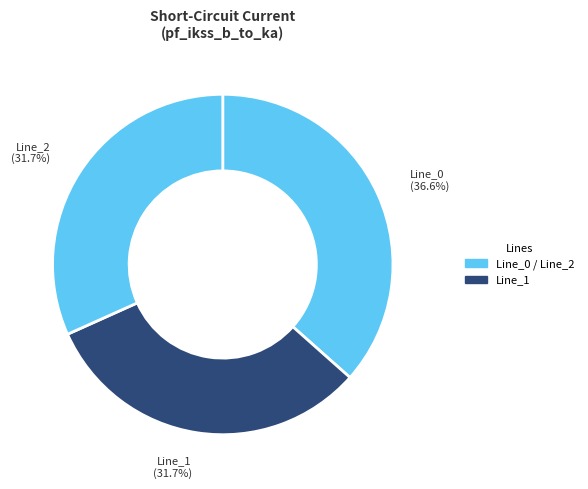

How many slices are in this pie chart?

3